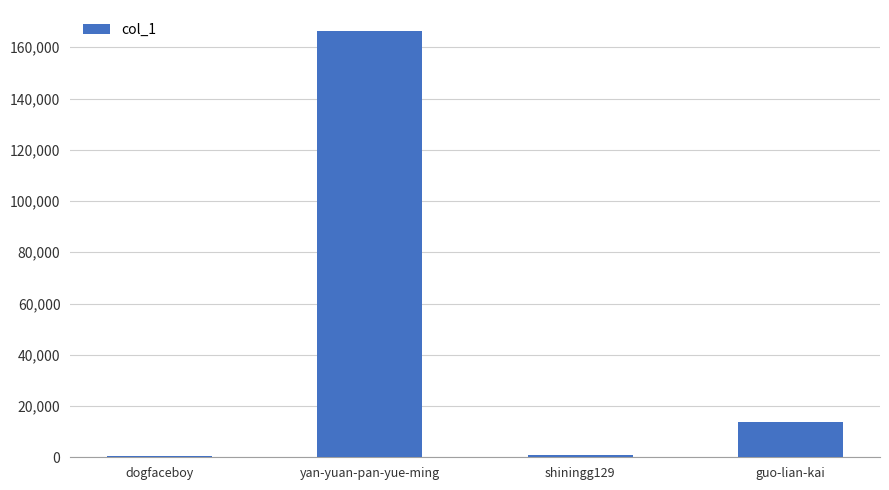

Which has a higher value, shiningg129 or yan-yuan-pan-yue-ming?

yan-yuan-pan-yue-ming